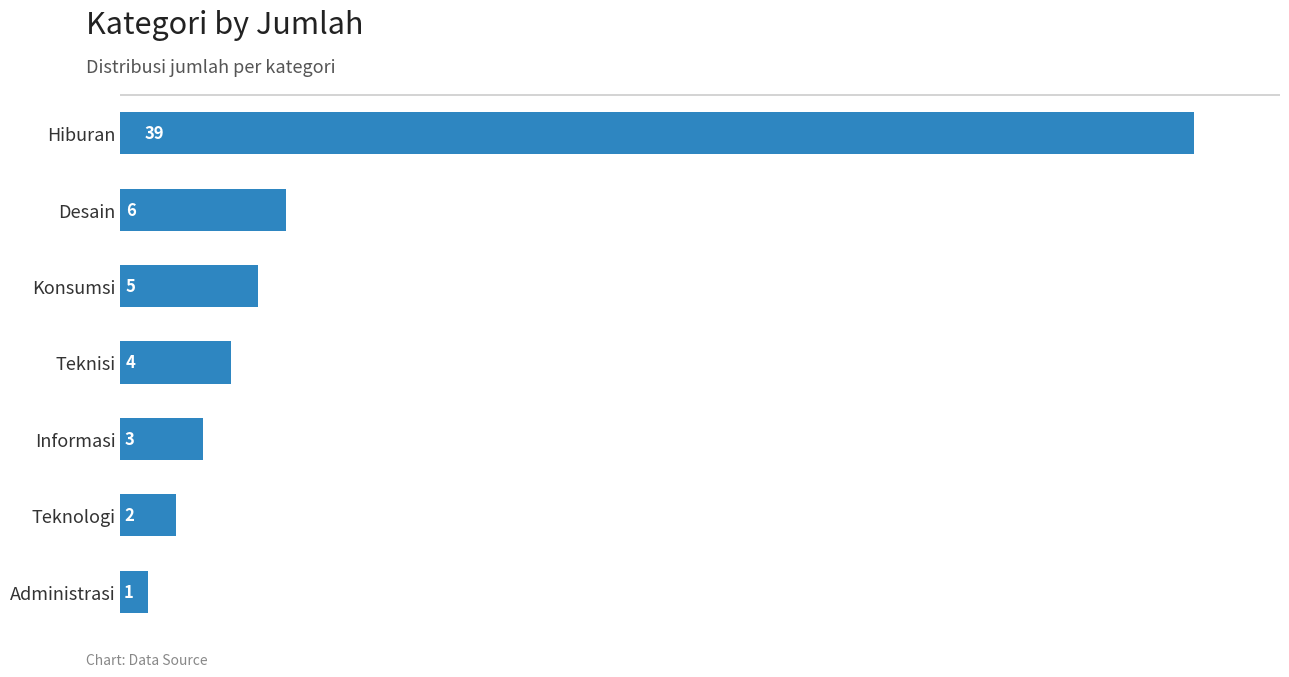

Reading top to bottom, transcribe all the data shown in this chart.

Hiburan=39	Desain=6	Konsumsi=5	Teknisi=4	Informasi=3	Teknologi=2	Administrasi=1